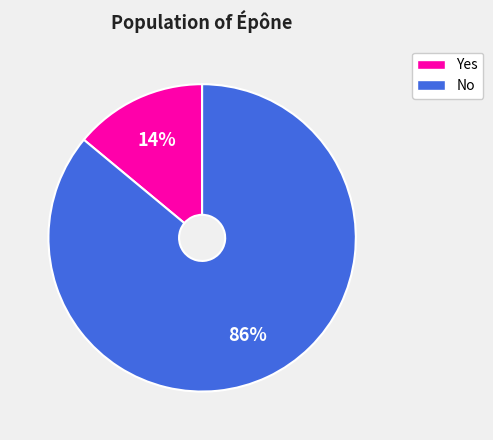

Which has a higher value, No or Yes?

No